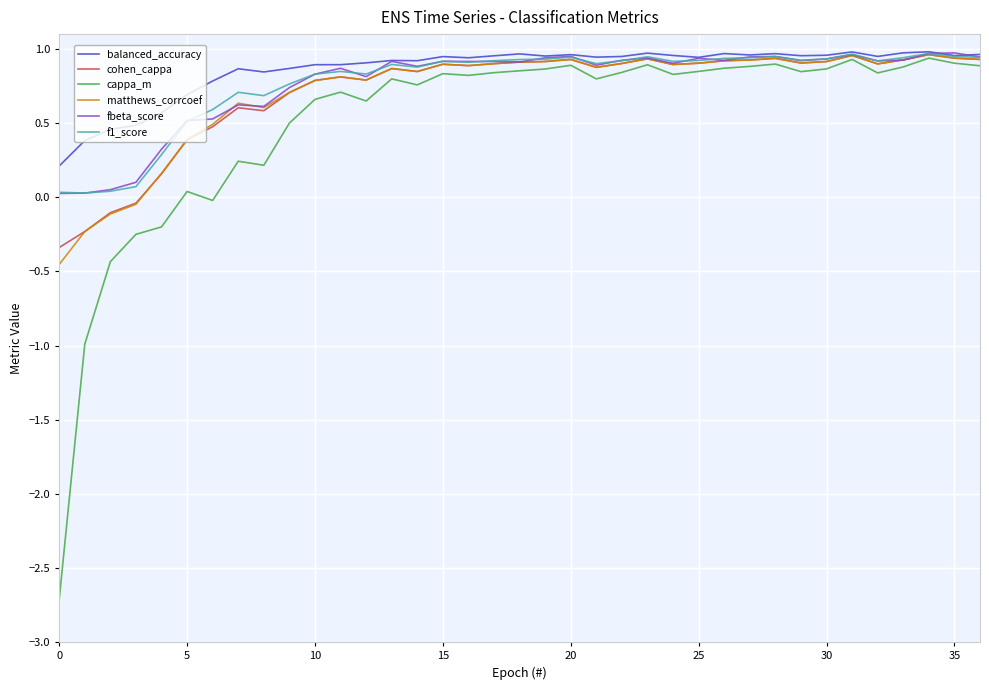

Which series has the widest spread of values?

cappa_m